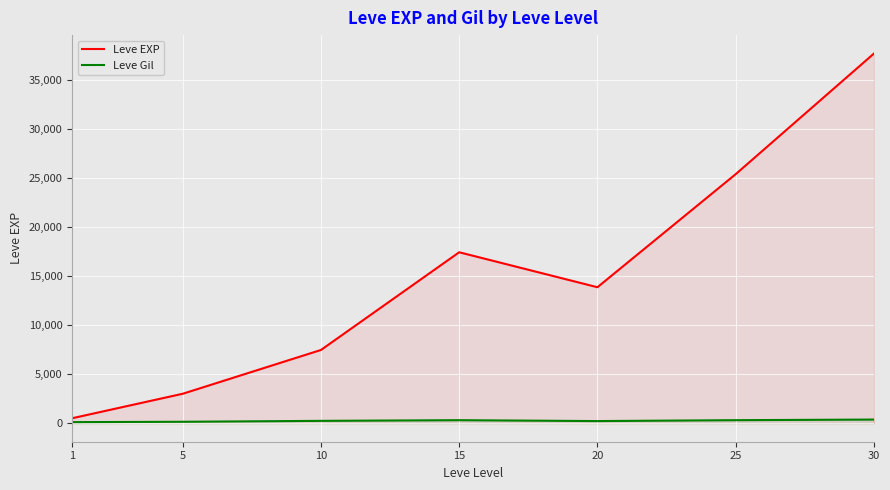

What are all the series names shown in the legend?

Leve EXP, Leve Gil